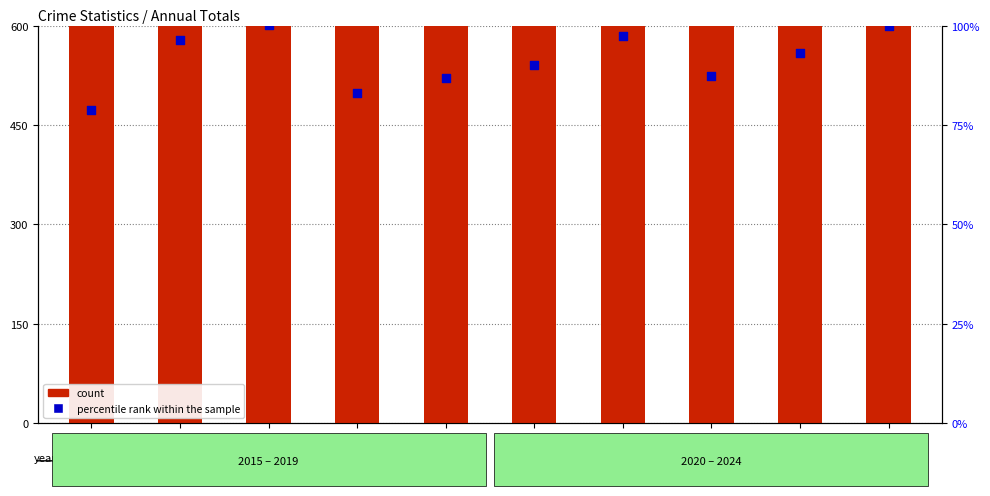

At how many categories does at least one series exceed 278?

10